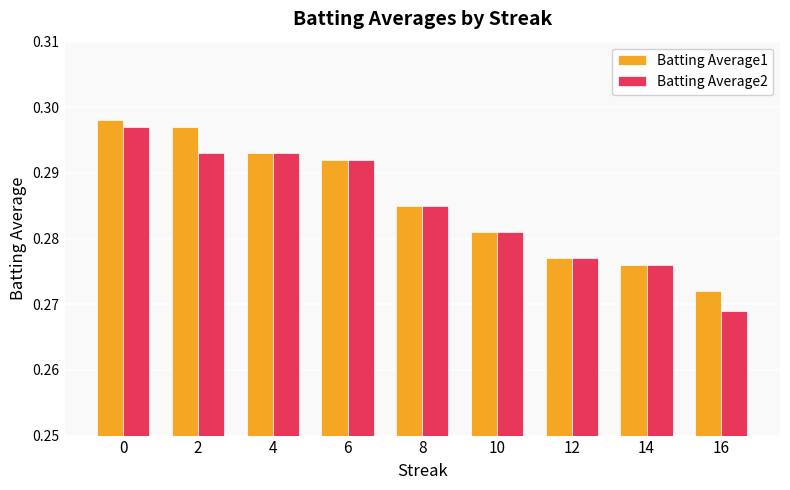

How many bars are there in total?

18